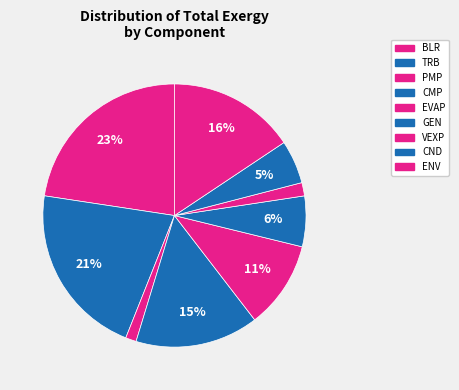

Is GEN the majority of the pie?

No